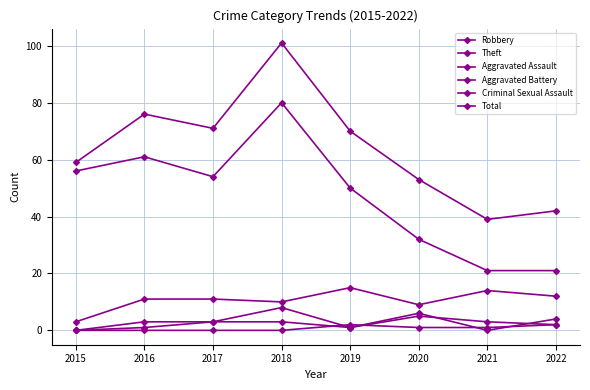

How many data points does each series have?

8